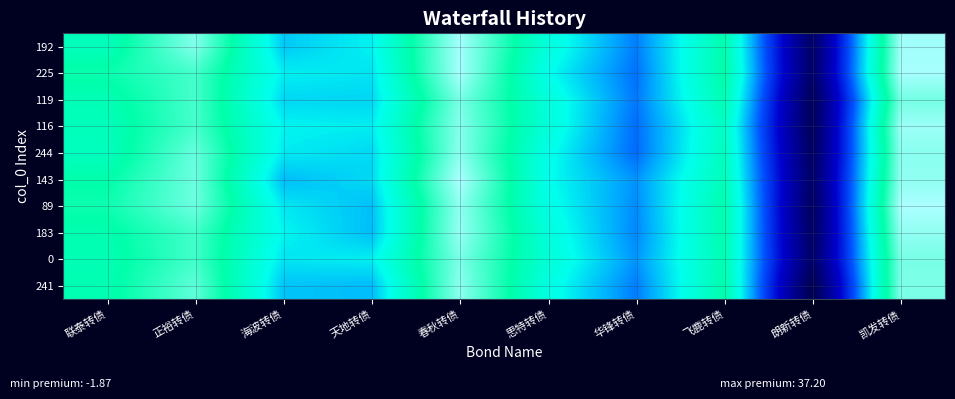

Reading left to right, what are all the values shown in this chart?

row_0: 联泰转债=27.8	正裕转债=35.3	海波转债=21.1	天地转债=23.0	春秋转债=36.9	思特转债=25.0	华锋转债=17.7	飞鹿转债=28.9	朗新转债=0.4	凯发转债=36.7
row_1: 联泰转债=29.7	正裕转债=32.5	海波转债=22.9	天地转债=22.3	春秋转债=37.0	思特转债=23.7	华锋转债=17.2	飞鹿转债=29.4	朗新转债=0.6	凯发转债=37.0
row_2: 联泰转债=28.3	正裕转债=32.6	海波转债=21.7	天地转债=21.6	春秋转债=34.9	思特转债=25.2	华锋转债=17.5	飞鹿转债=28.4	朗新转债=-0.7	凯发转债=34.7
row_3: 联泰转债=27.9	正裕转债=32.5	海波转债=23.1	天地转债=22.7	春秋转债=35.5	思特转债=25.3	华锋转债=17.0	飞鹿转债=27.1	朗新转债=-0.7	凯发转债=36.5
row_4: 联泰转债=27.6	正裕转债=34.0	海波转债=22.6	天地转债=21.8	春秋转债=35.6	思特转债=24.1	华锋转债=16.9	飞鹿转债=27.5	朗新转债=-0.2	凯发转债=35.7
row_5: 联泰转债=29.2	正裕转债=34.3	海波转债=20.5	天地转债=21.8	春秋转债=37.2	思特转债=23.7	华锋转债=18.6	飞鹿转债=27.9	朗新转债=0.6	凯发转债=35.9
row_6: 联泰转债=29.9	正裕转债=34.3	海波转债=22.5	天地转债=20.6	春秋转债=35.9	思特转债=24.3	华锋转债=18.3	飞鹿转债=28.8	朗新转债=-0.2	凯发转债=37.1
row_7: 联泰转债=28.8	正裕转债=32.4	海波转债=23.2	天地转债=20.5	春秋转债=36.2	思特转债=25.1	华锋转债=18.1	飞鹿转债=28.9	朗新转债=0.0	凯发转债=36.0
row_8: 联泰转债=28.4	正裕转债=32.4	海波转债=22.3	天地转债=22.8	春秋转债=35.0	思特转债=25.6	华锋转债=18.7	飞鹿转债=28.6	朗新转债=0.6	凯发转债=34.8
row_9: 联泰转债=28.6	正裕转债=33.6	海波转债=20.9	天地转债=20.4	春秋转债=35.7	思特转债=24.6	华锋转债=17.7	飞鹿转债=29.1	朗新转债=-1.9	凯发转债=35.1